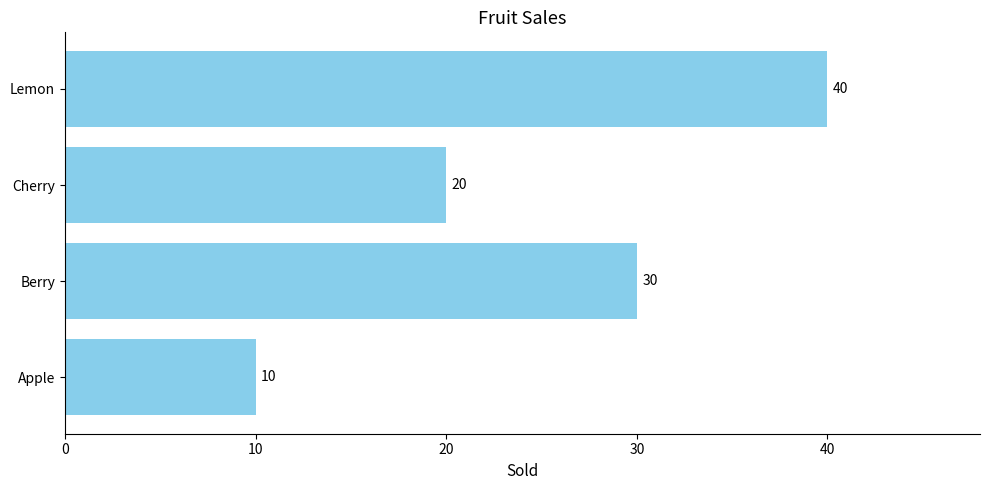

Count the values in the range 20 to 40.

3